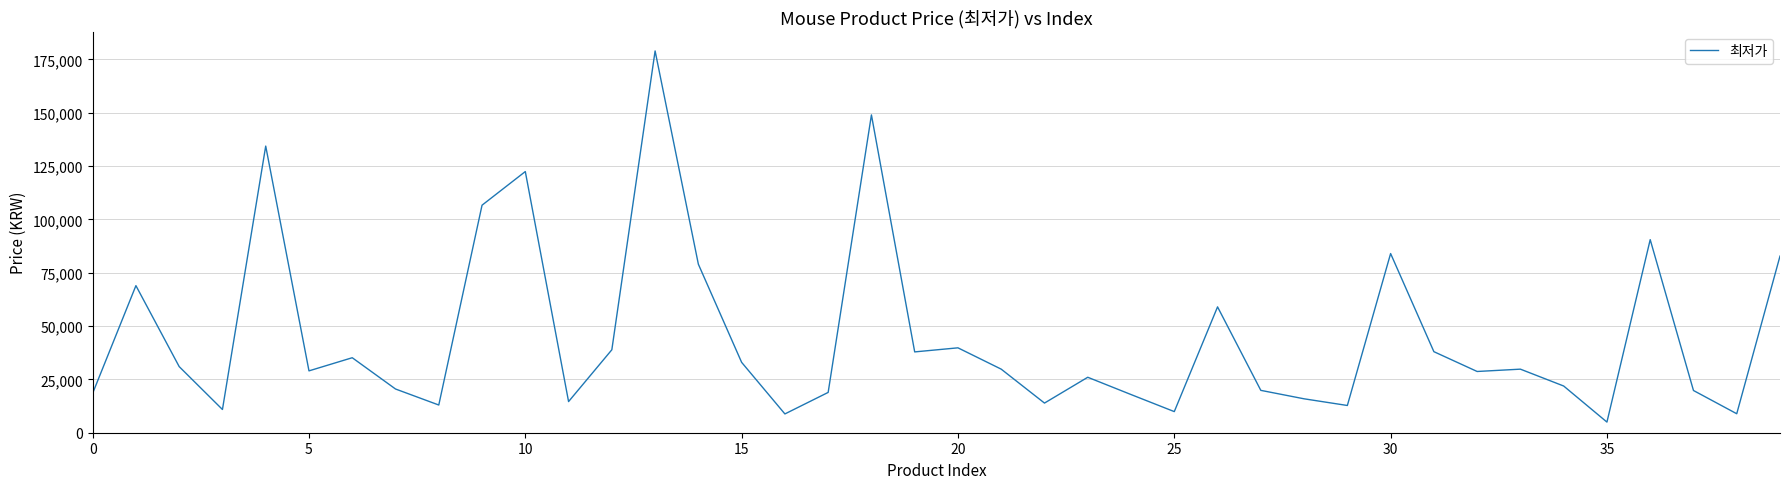

What is the minimum value shown in the chart?

4990